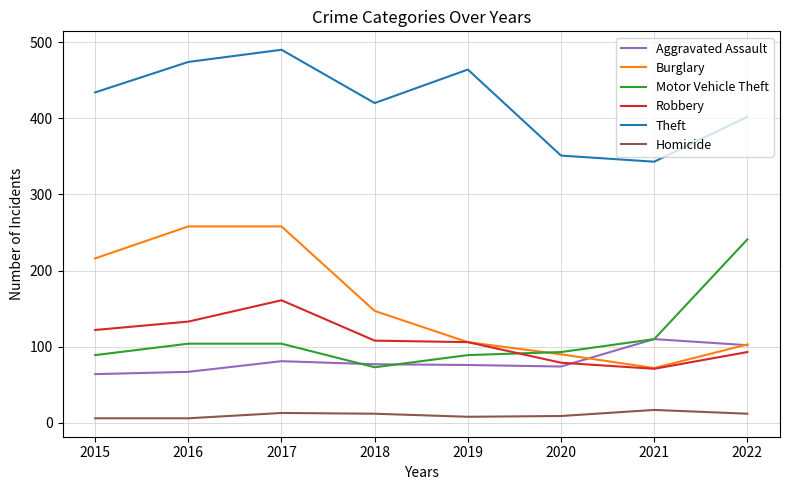

What are all the series names shown in the legend?

Aggravated Assault, Burglary, Motor Vehicle Theft, Robbery, Theft, Homicide